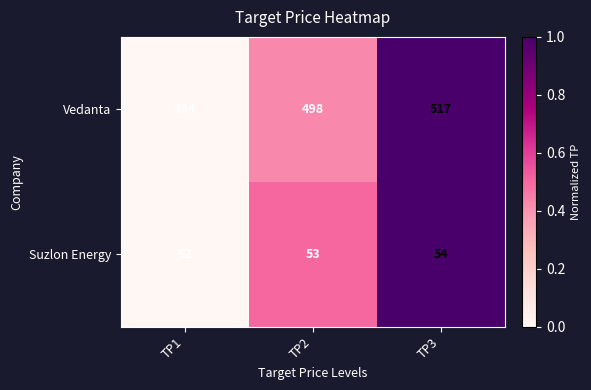

List the series in order of their peak value, highest first.

Vedanta, Suzlon Energy